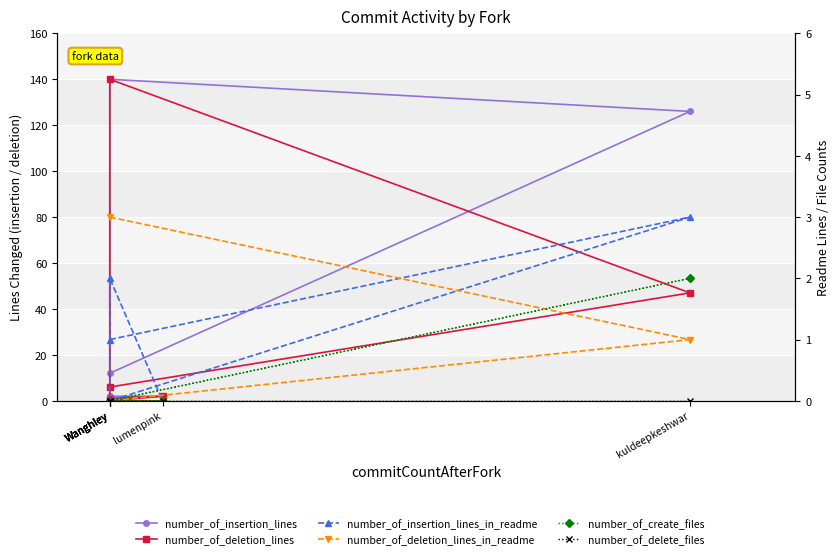

What is the total value across all series at Wanghley?

22